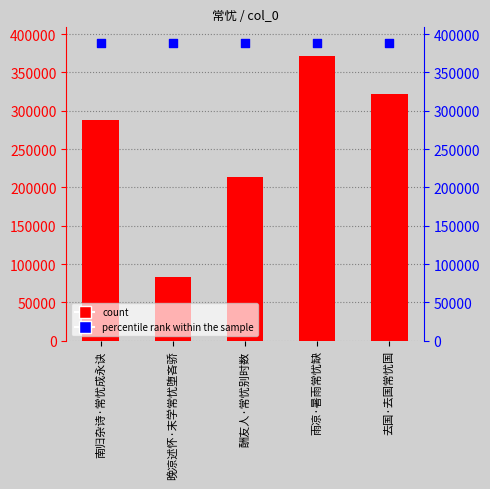

Which series contains the highest Y value?

percentile rank within the sample